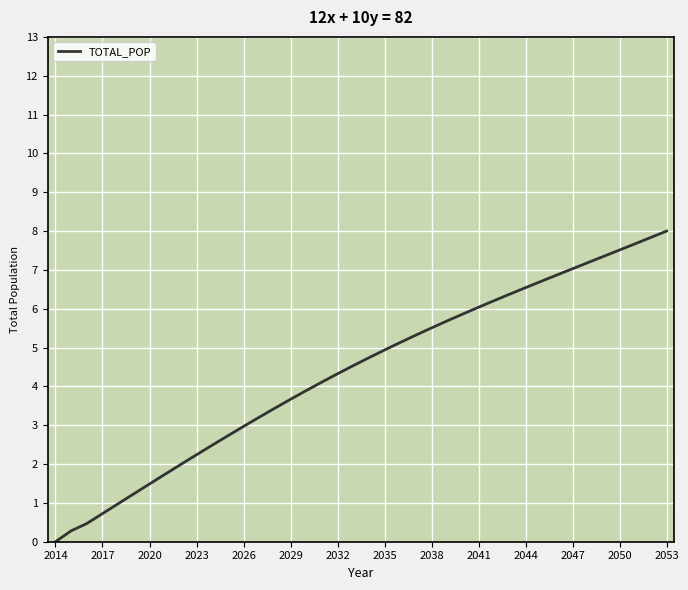

True or false: the data has more than 2 interior local peaks.

False